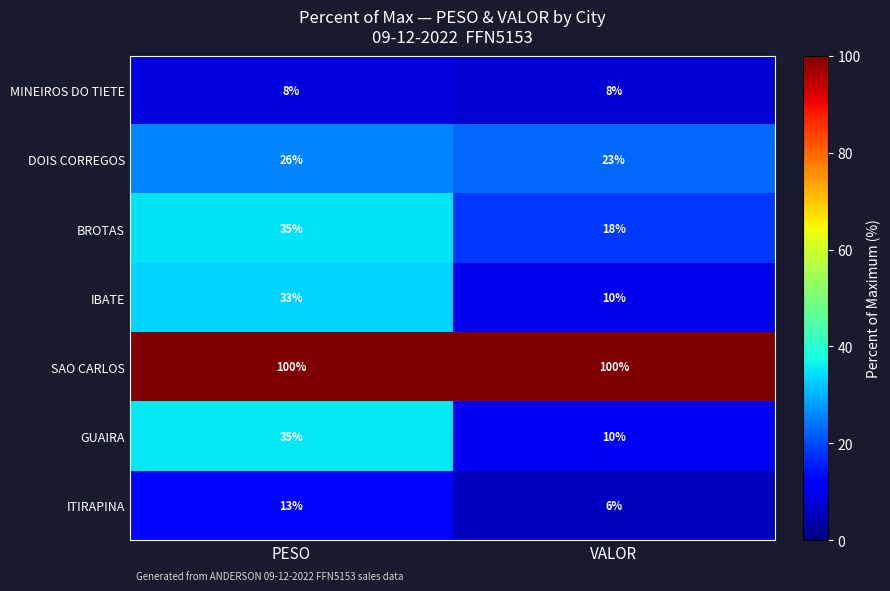

At which category is the sum across all series the highest?

PESO